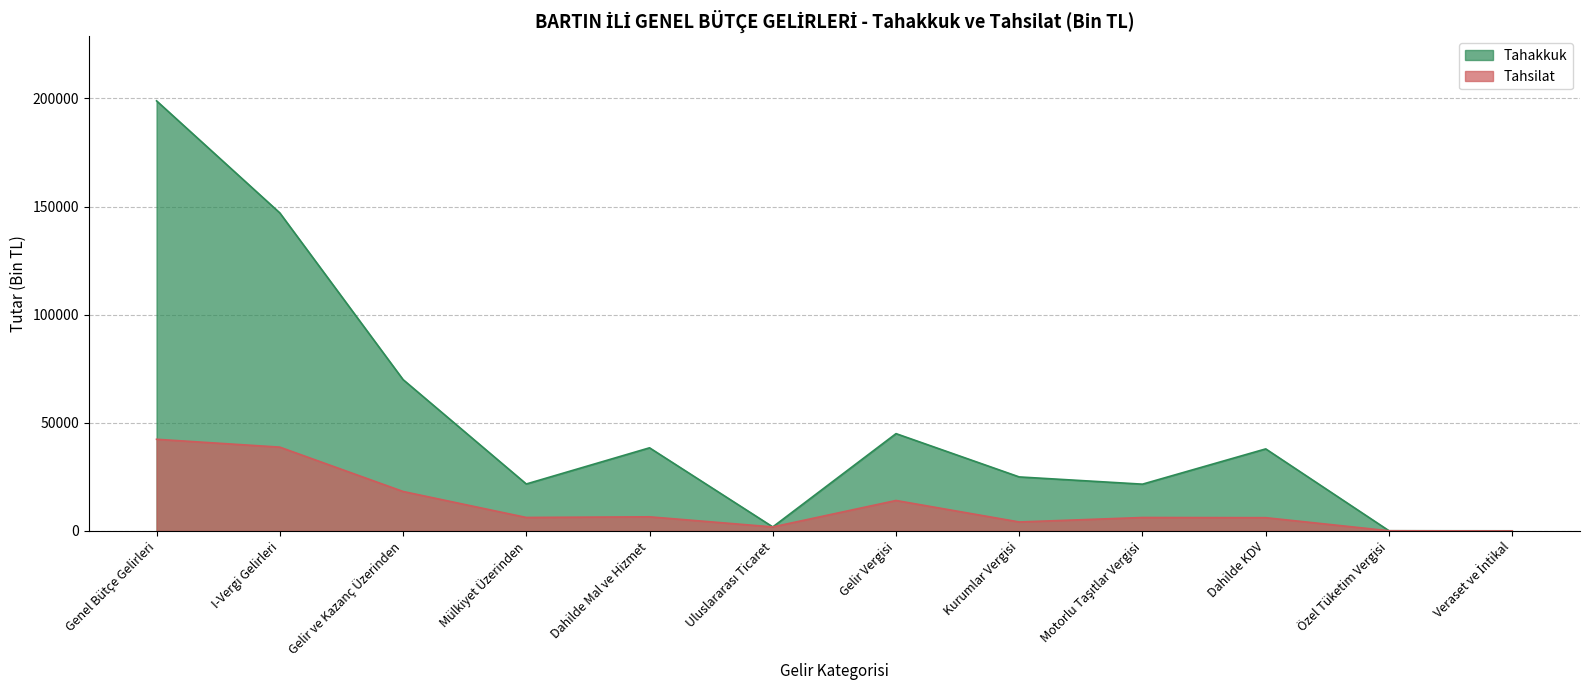

The Tahakkuk series shows 105 at Özel Tüketim Vergisi. True or false?

True